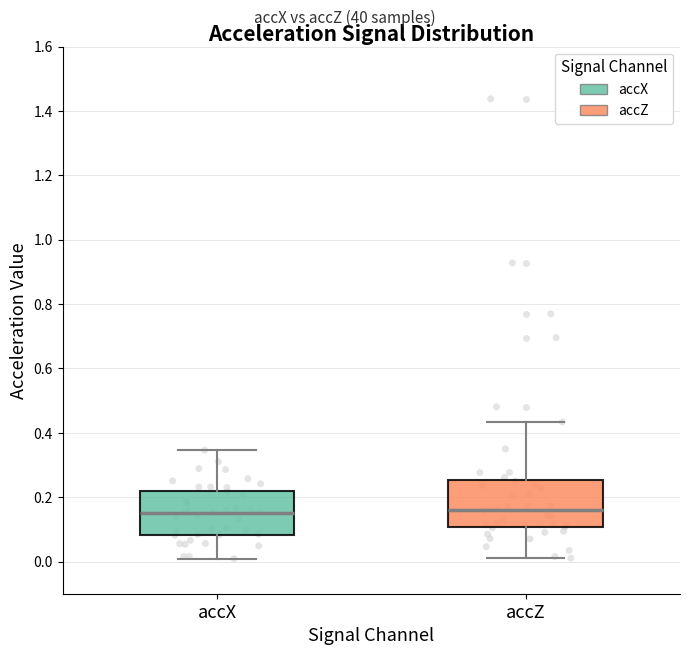

Reading left to right, transcribe this box plot: for each box, give where its median line is, the range the box spans, and where its two whiskers end, as read against the y-axis. The values are not printed on the chart, so give them approximately, as read against the axis.

accX: median 0.16, box 0.08 to 0.22, whiskers 0.00 to 0.34
accZ: median 0.16, box 0.10 to 0.26, whiskers 0.02 to 0.44